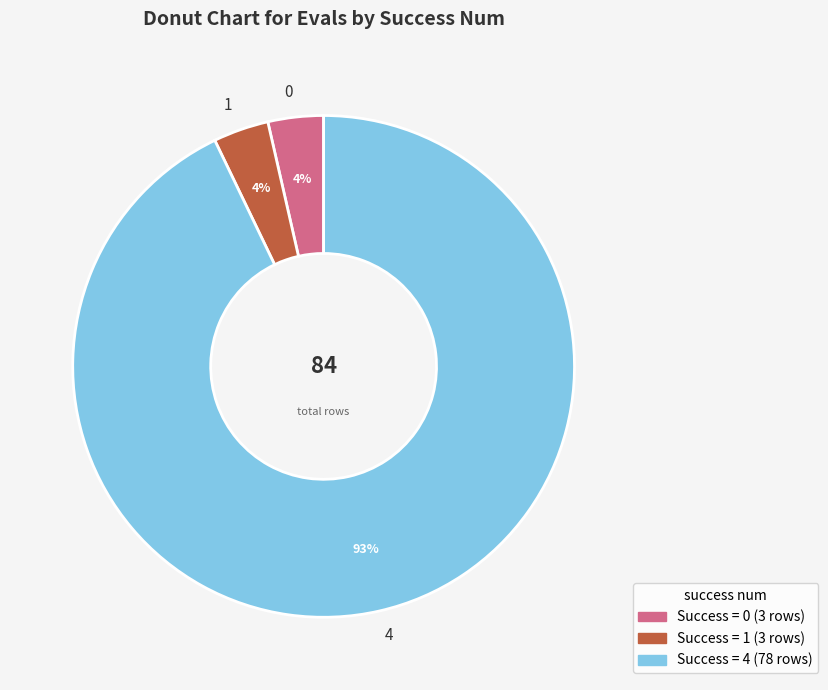

Do 1 and 4 together represent more than half of the pie?

Yes